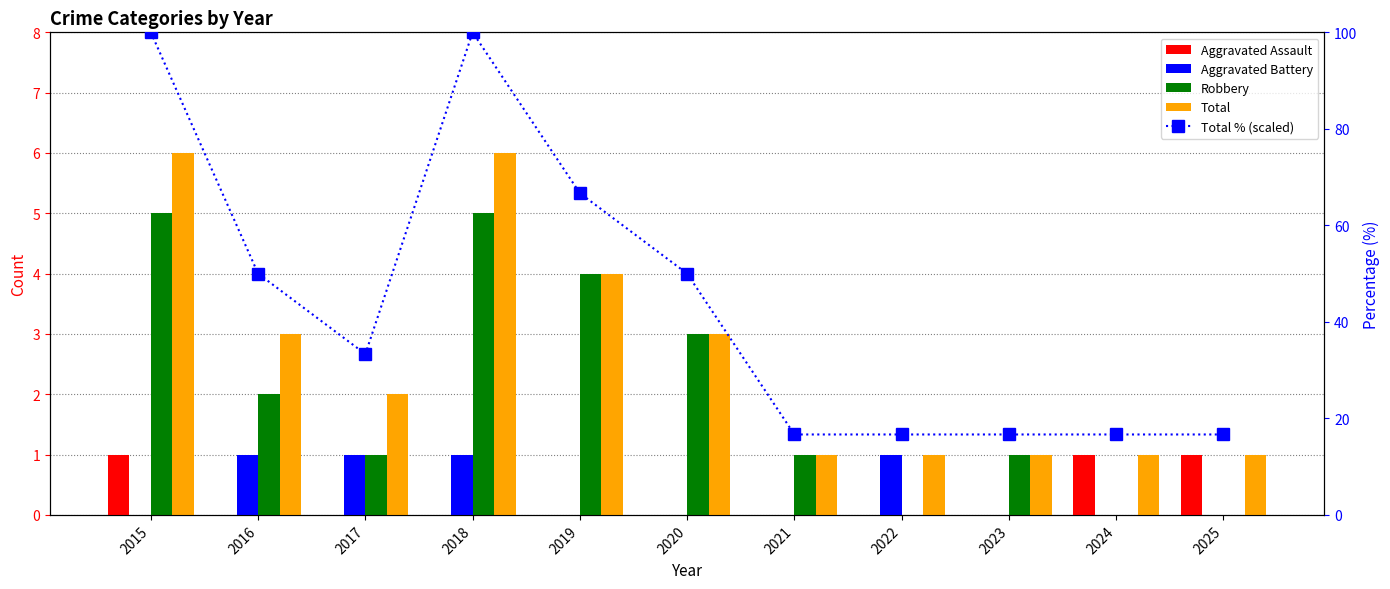

What are all the series names shown in the legend?

Aggravated Assault, Aggravated Battery, Robbery, Total, Total % (scaled)